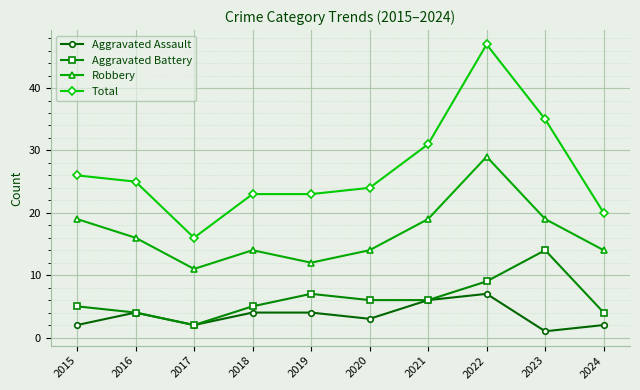

What is the difference between the maximum and minimum values in the Robbery series?

18